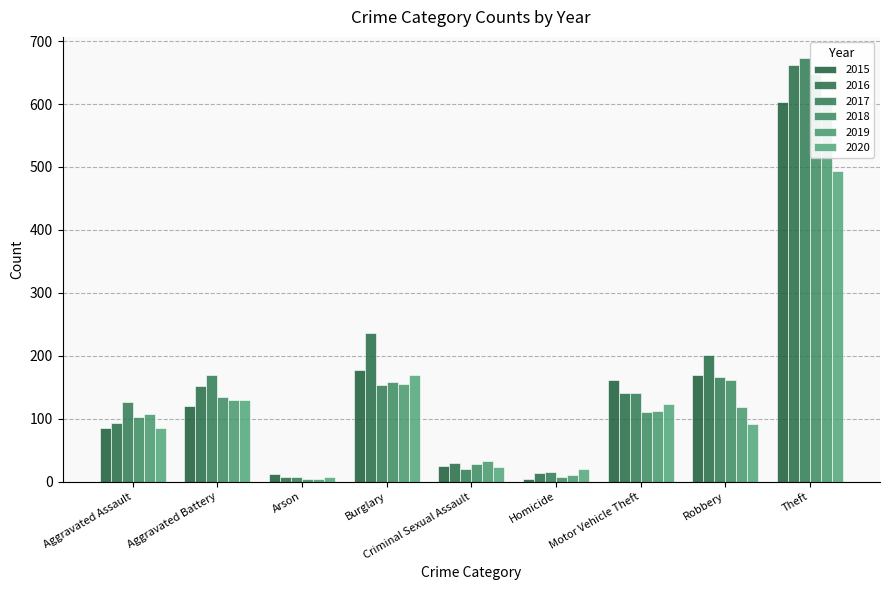

Reading left to right, transcribe all the data shown in this chart.

2015: 85	121	13	177	25	5	162	169	603
2016: 94	152	8	236	29	14	141	201	662
2017: 127	169	8	154	20	15	141	166	673
2018: 102	135	5	158	28	8	110	161	647
2019: 108	130	4	155	33	11	112	119	611
2020: 86	130	7	169	23	20	123	92	494